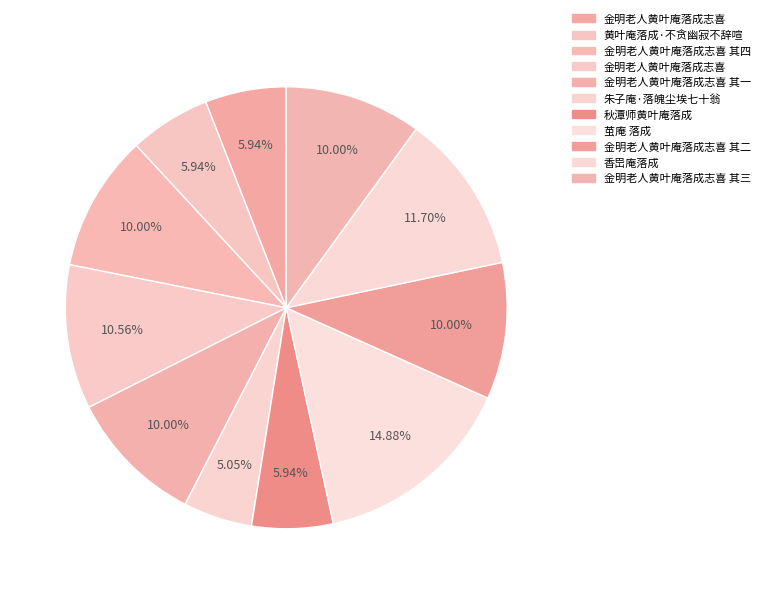

Does any single category account for the majority?

No